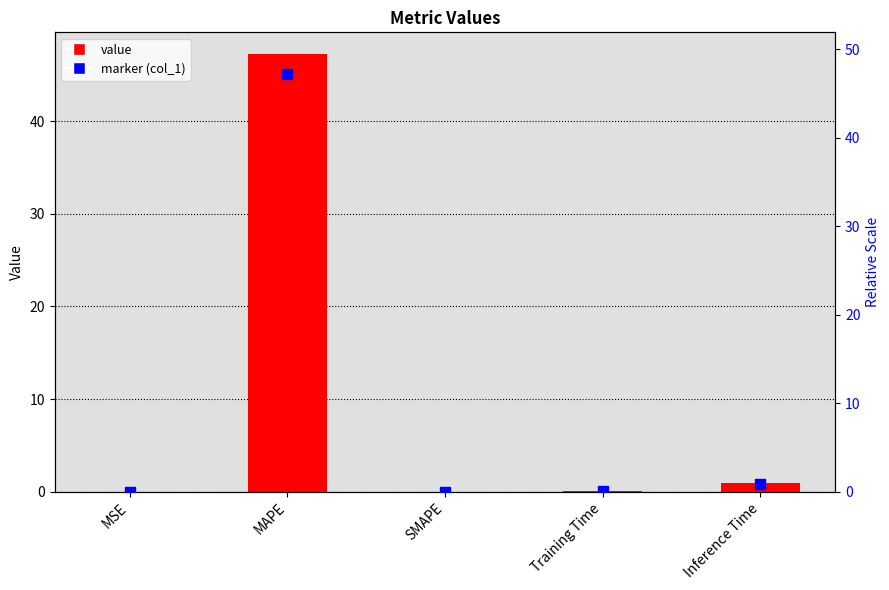

True or false: the data shows 1.6 at Inference Time.

False